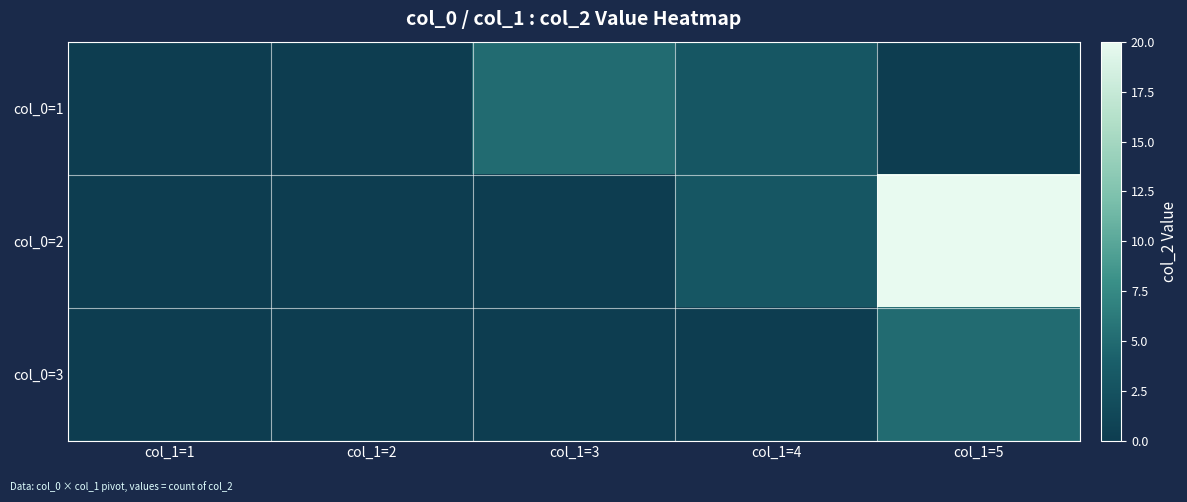

Count the number of data series in this chart.

3